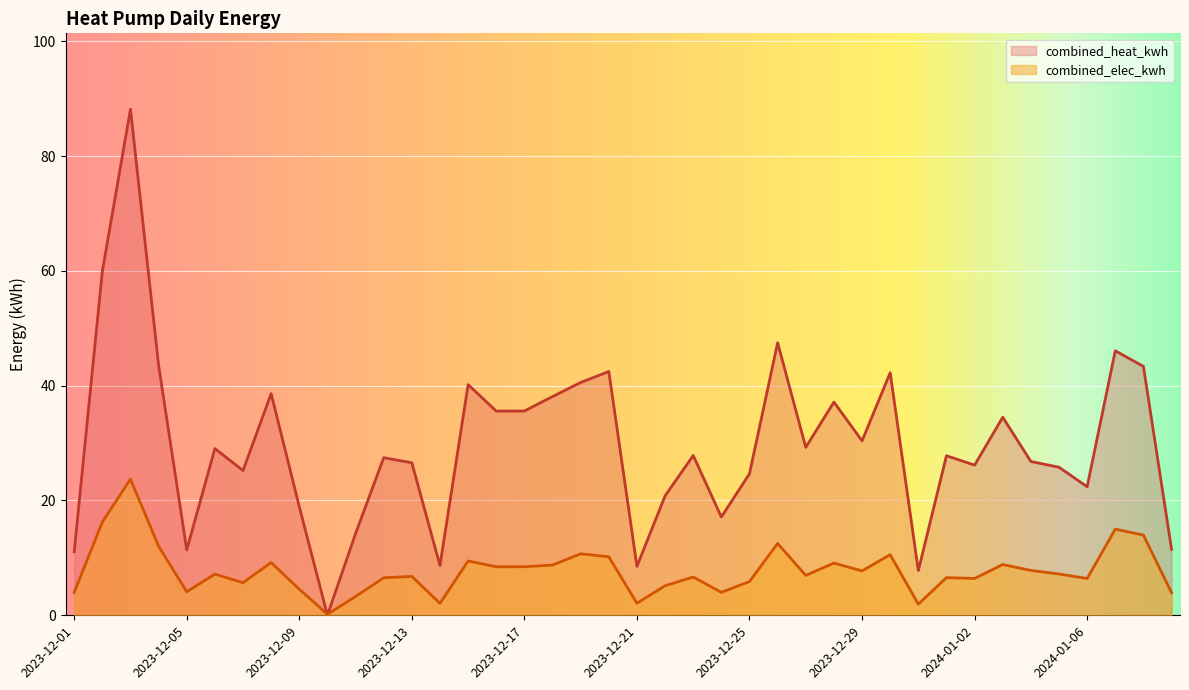

At which label does combined_heat_kwh reach its minimum?

2023-12-10